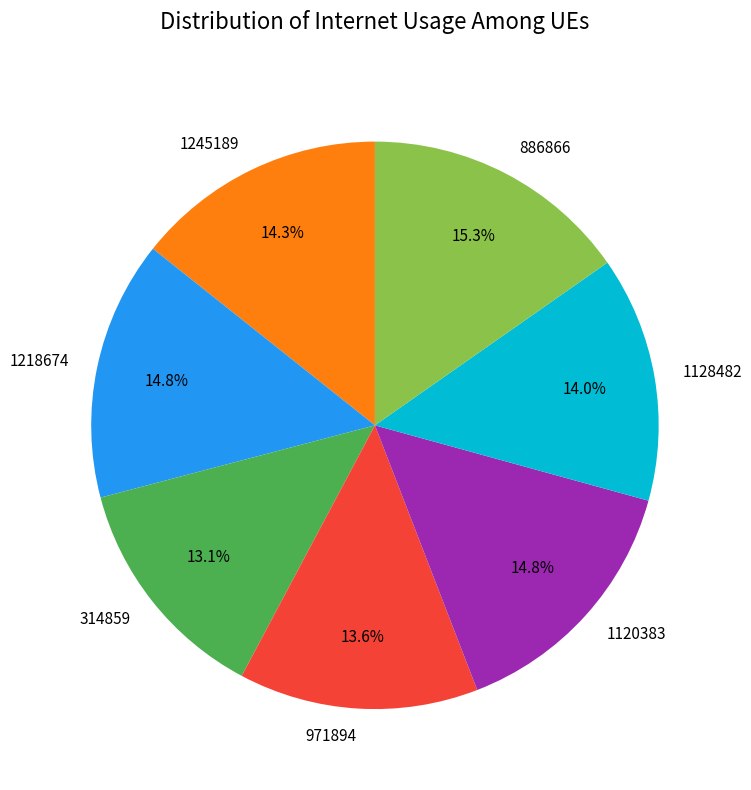

What percentage is the 886866 slice, to the nearest percent?

15%